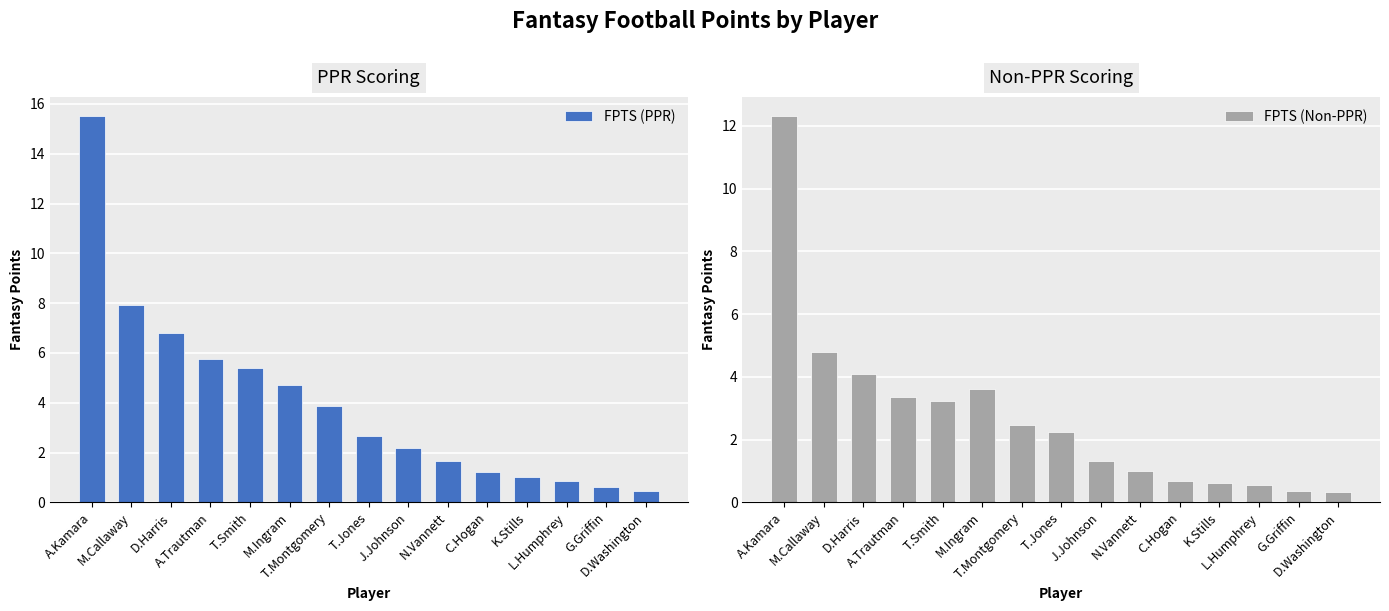

True or false: FPTS (PPR) has a value of 10.4 at D.Harris.

False